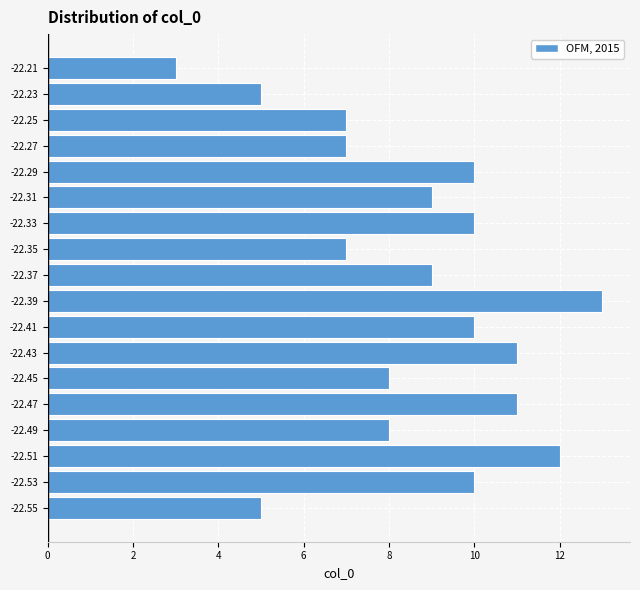

Reading bottom to top, what are all the values shown in this chart?

5	10	12	8	11	8	11	10	13	9	7	10	9	10	7	7	5	3